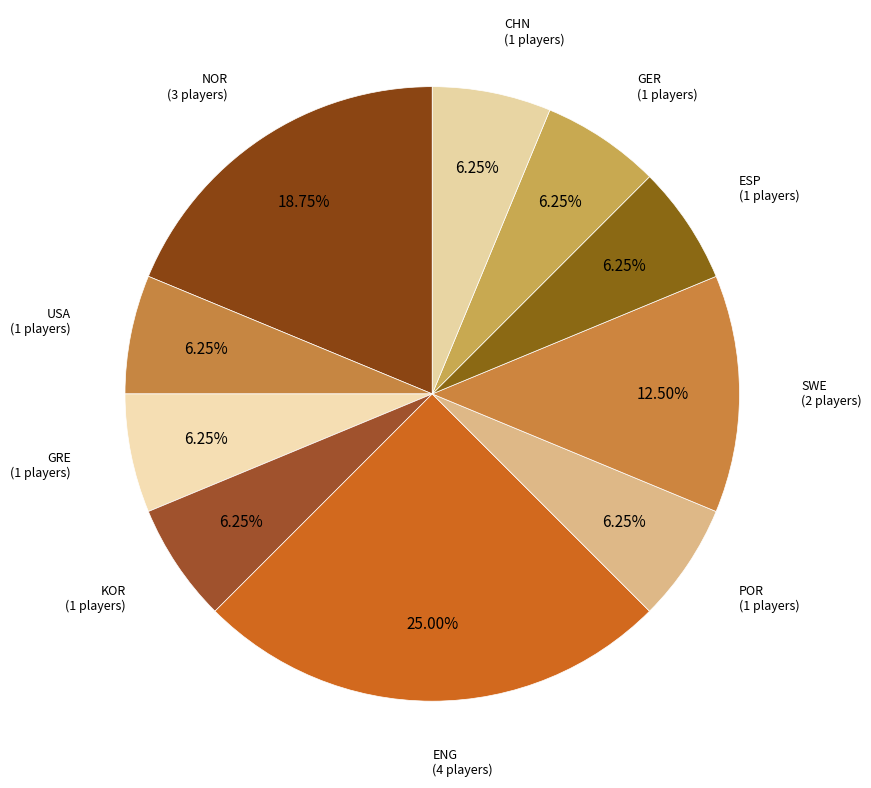

Which category has the biggest portion of the pie?

ENG